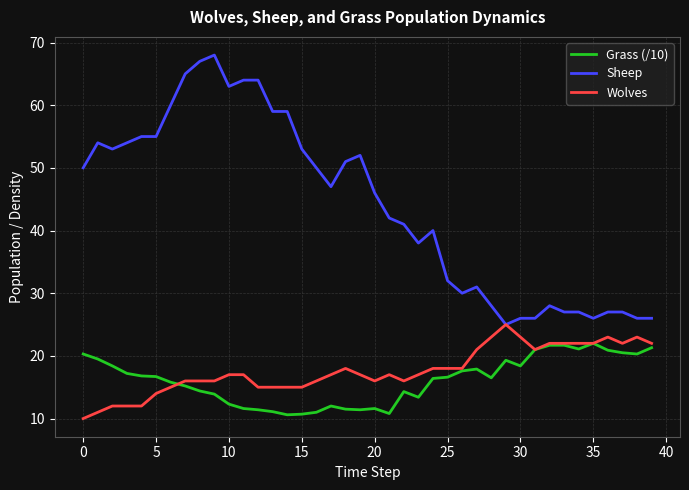

What is the lowest value of the Grass (/10) series?

10.6